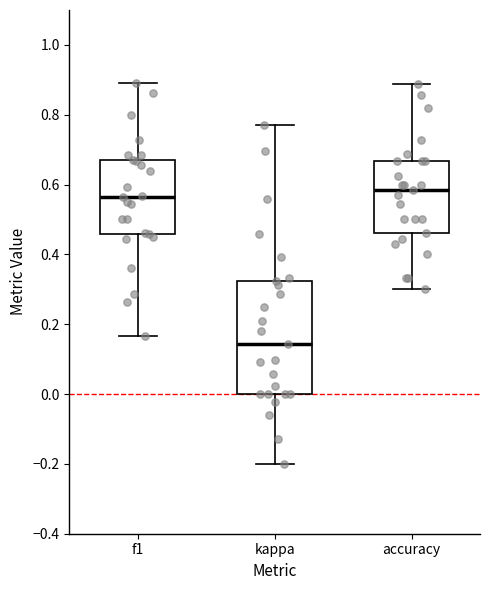

Reading left to right, read every box against the y-axis: the position of its median line, the range the box covers, and the ends of its whiskers. The values are not printed on the chart, so give them approximately, as read against the axis.

f1: median 0.56, box 0.46 to 0.66, whiskers 0.16 to 0.90
kappa: median 0.14, box 0.00 to 0.32, whiskers -0.20 to 0.76
accuracy: median 0.58, box 0.46 to 0.66, whiskers 0.30 to 0.88